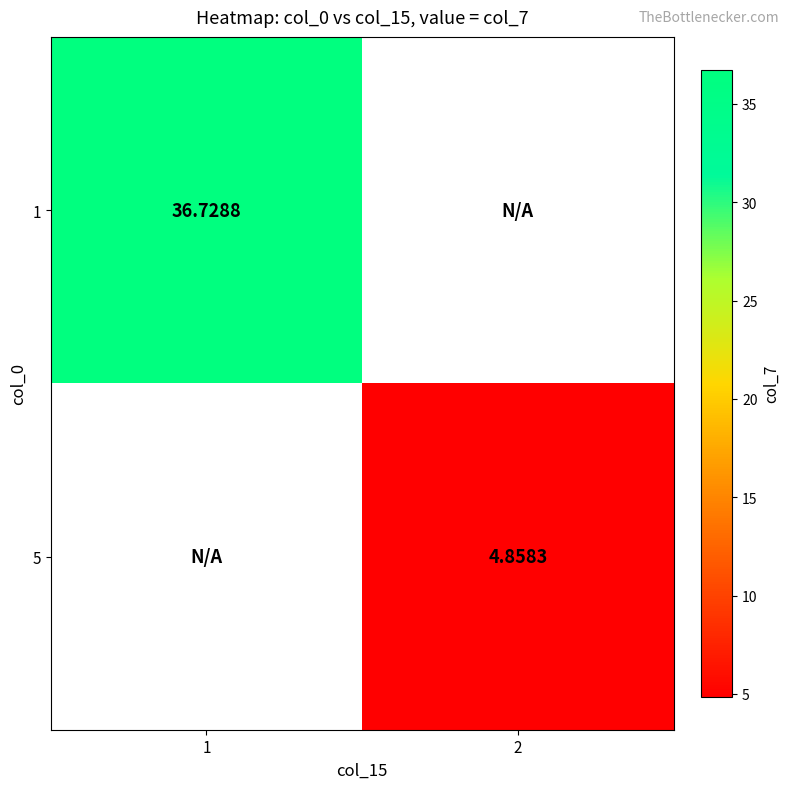

What is the minimum value shown in the chart?

4.9